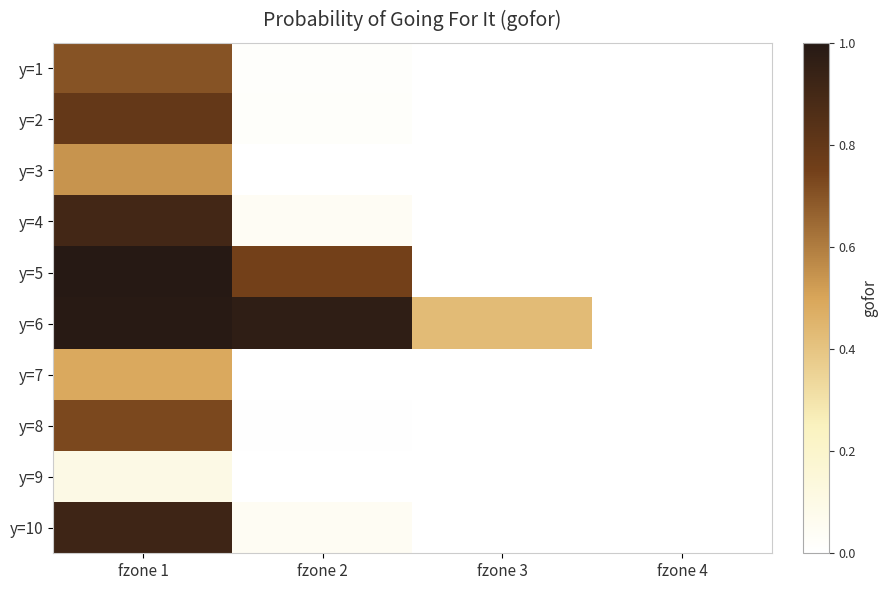

What is the total value across all series at fzone 2?

1.9